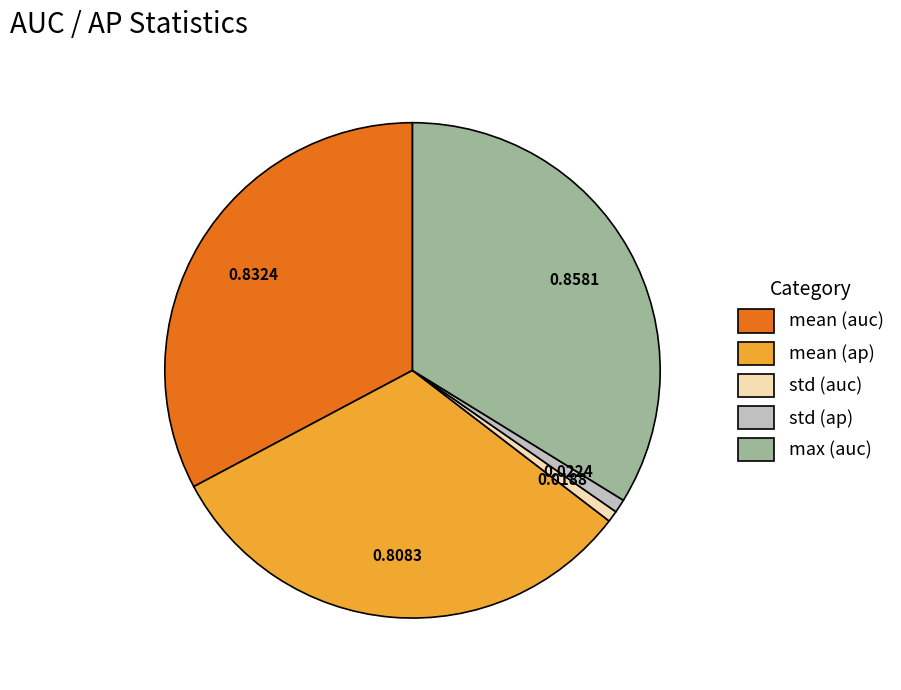

Is there any slice that represents more than half of the pie?

No